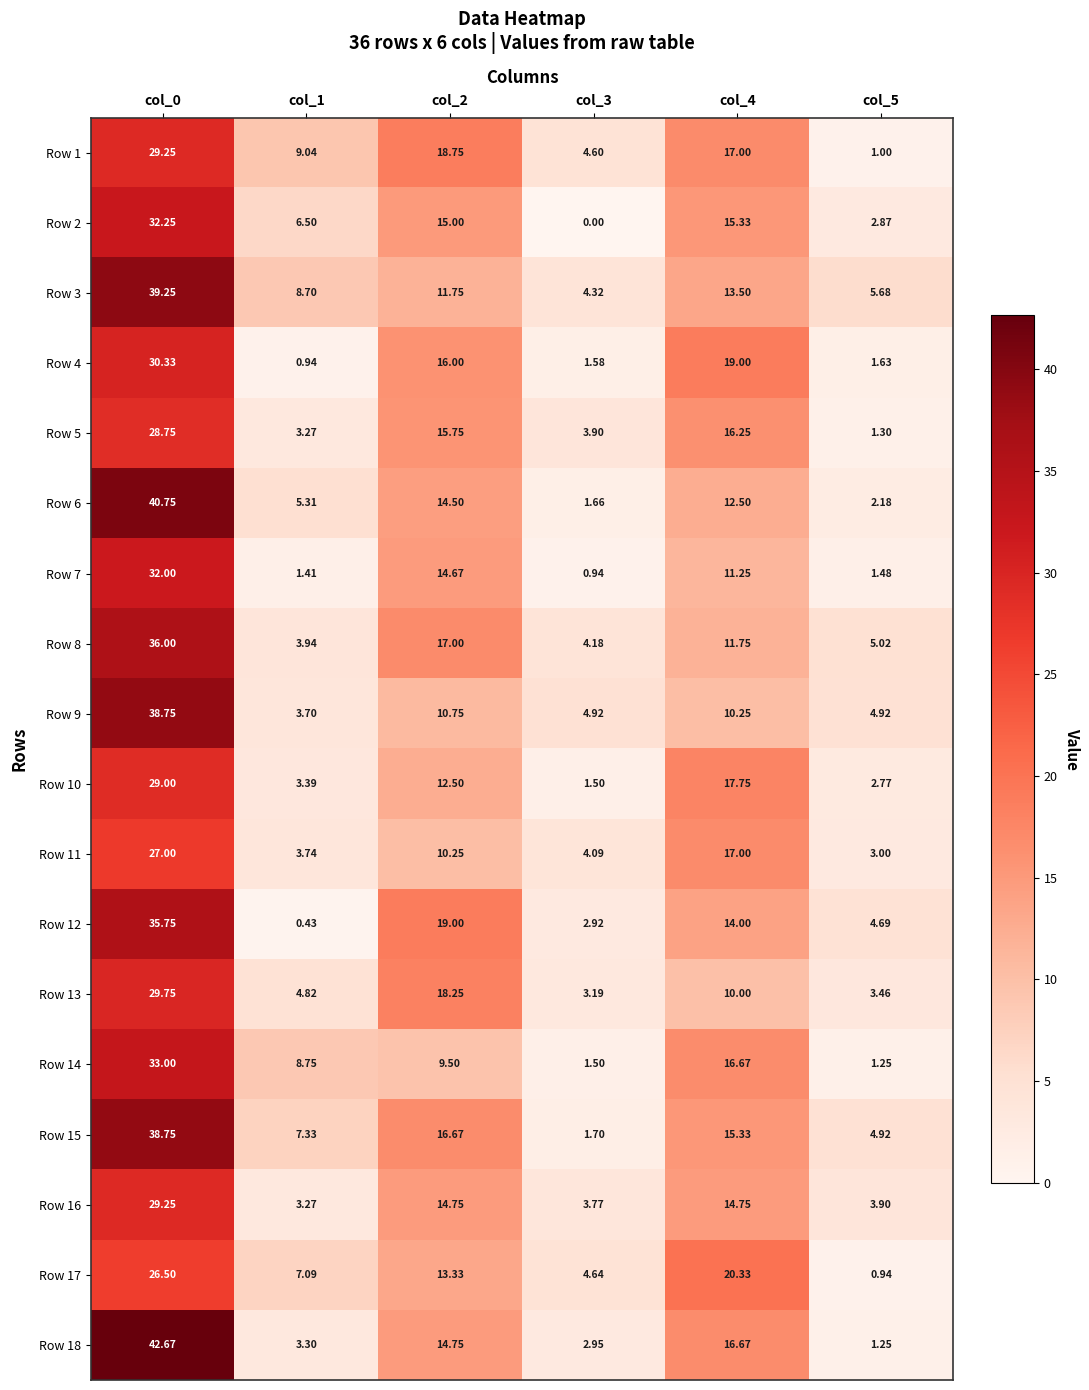

Is the value of Row 8 at col_0 greater than the value of Row 14 at col_1?

Yes